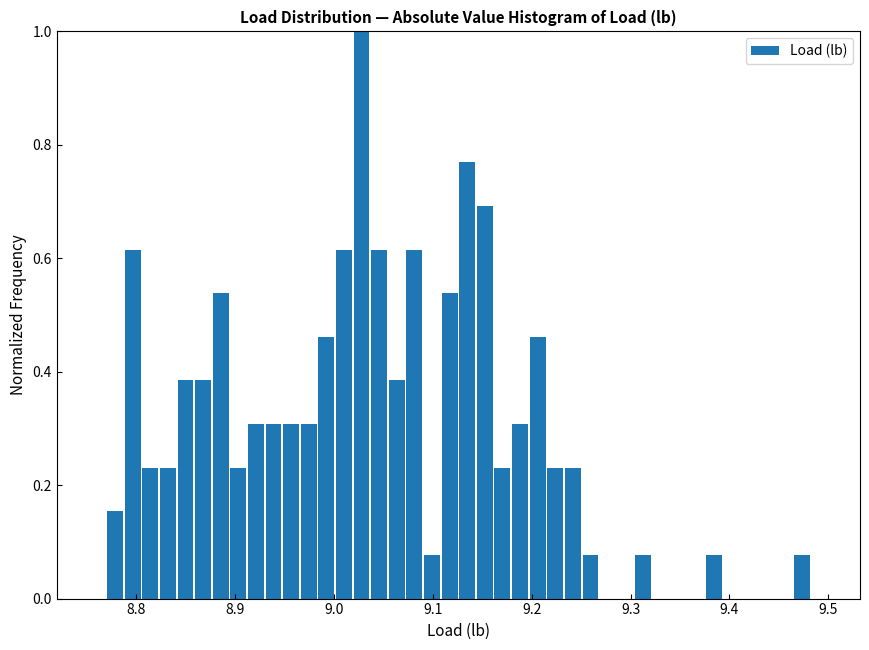

Read against the x-axis, roughly where is the centre of the tallest bar?

9.03